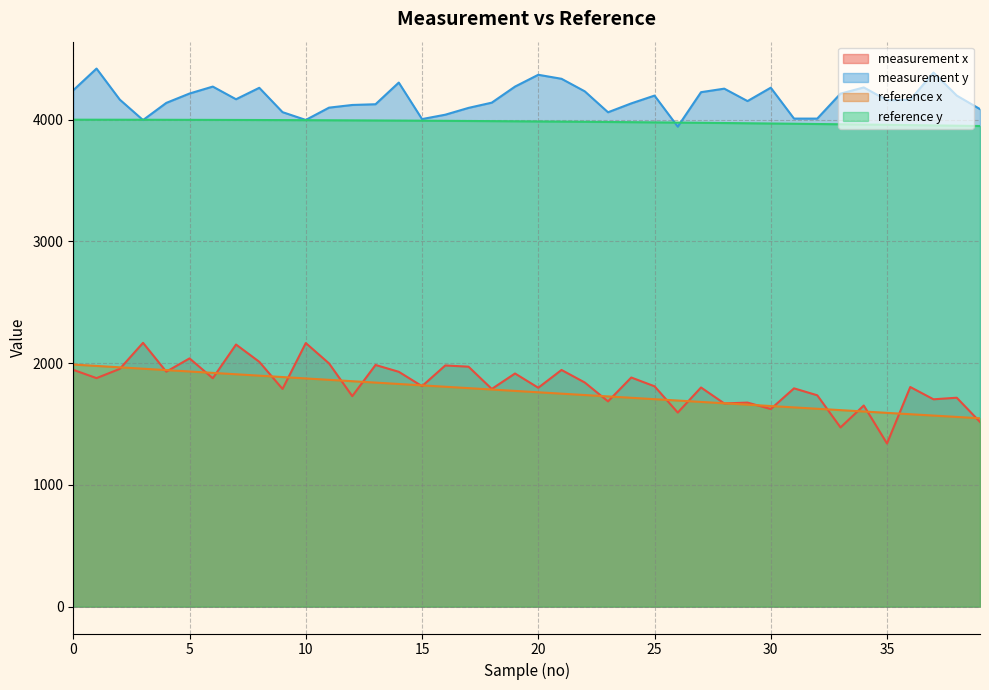

The value of reference y at 23 is 3981.2. True or false?

True